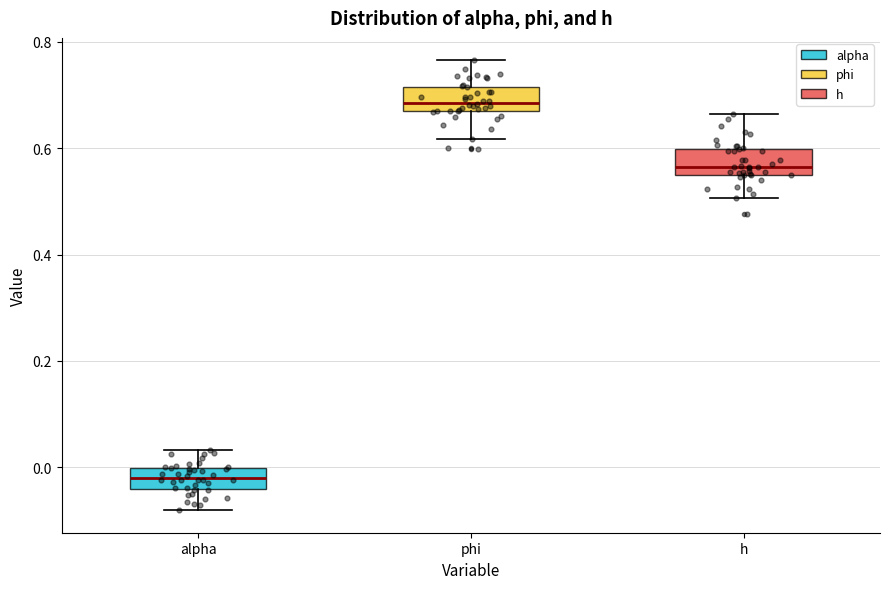

Where does the median line of the box for phi sit on the y-axis? The values are not printed on the chart, so give them approximately, as read against the axis.

0.68